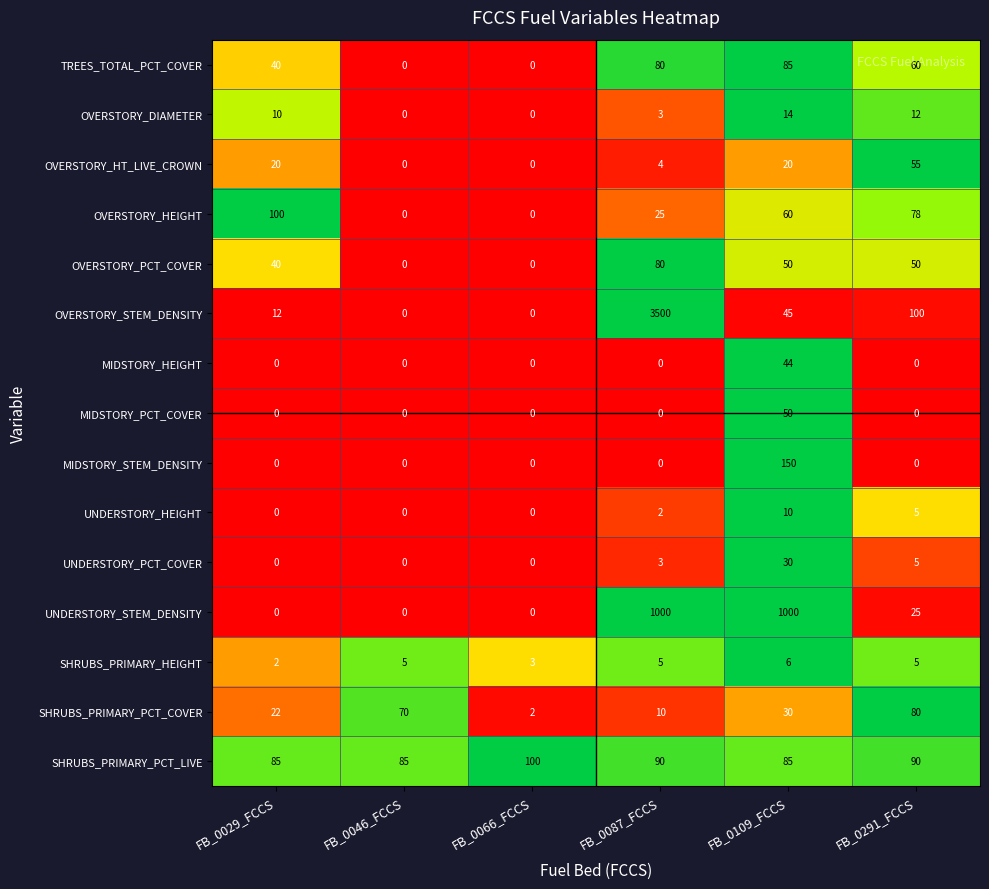

The value of UNDERSTORY_PCT_COVER at FB_0066_FCCS is 16. True or false?

False